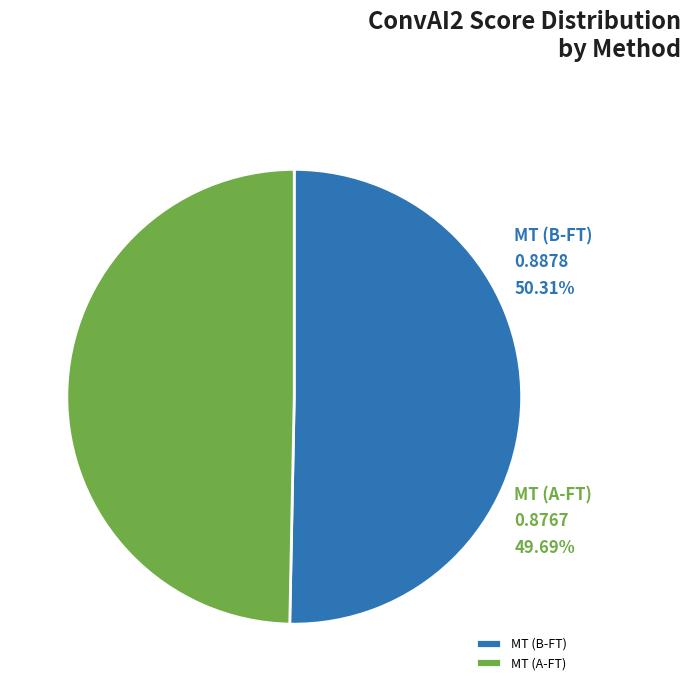

Between MT (B-FT) and MT (A-FT), which is larger?

MT (B-FT)